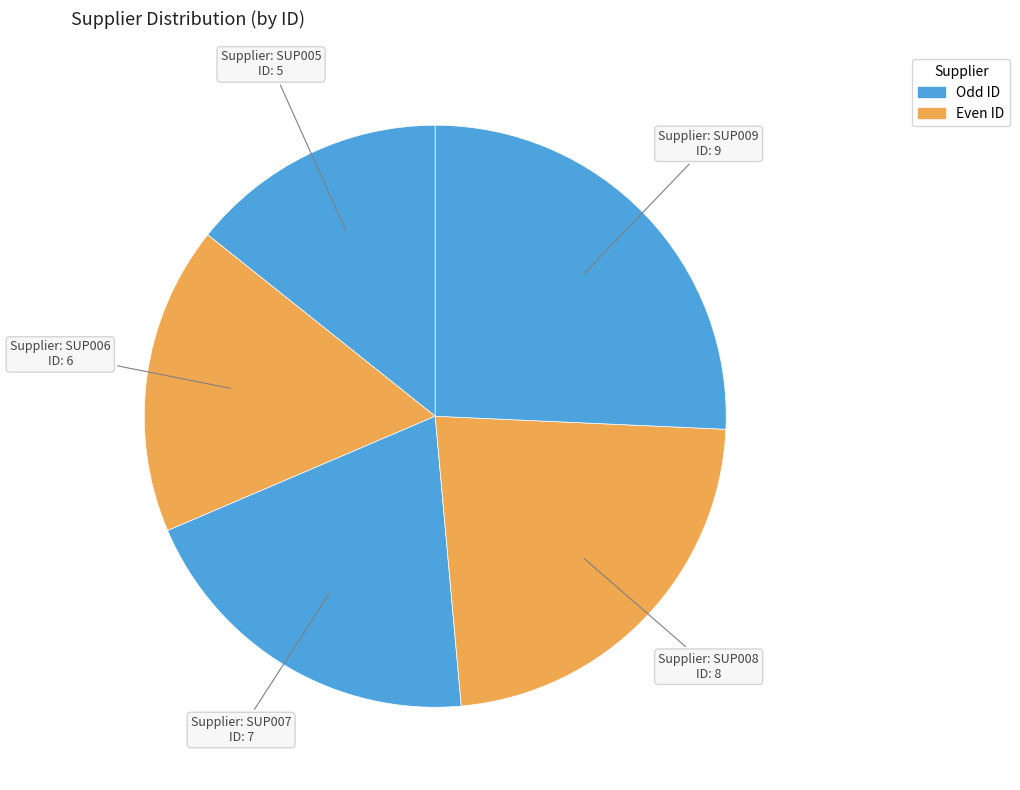

How many slices are in this pie chart?

5